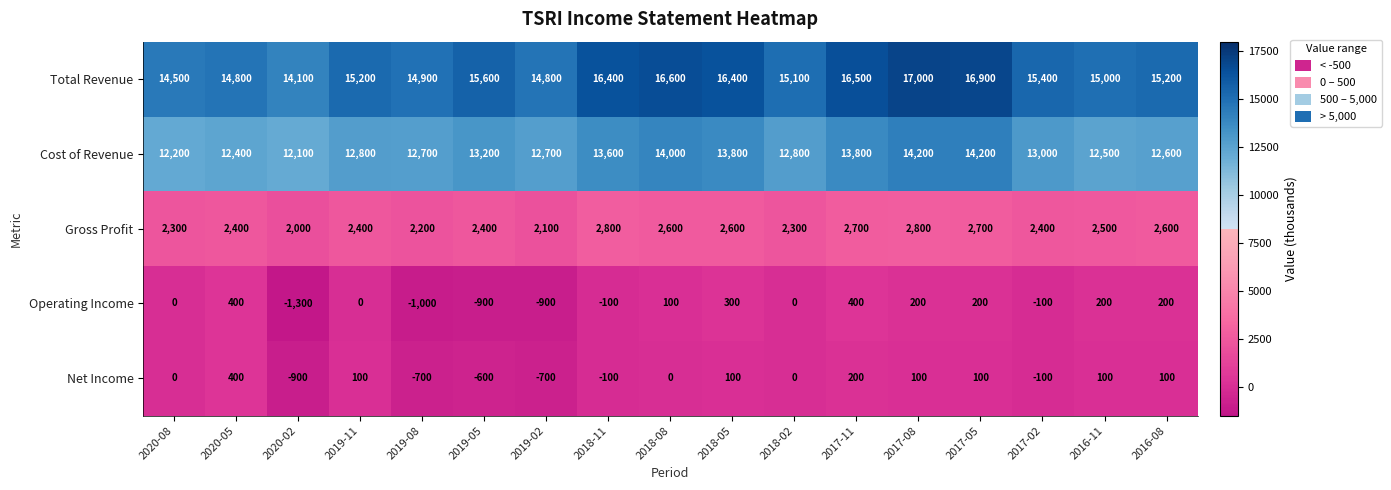

What is the sum of the Gross Profit values at 2017-08 and 2020-08?

5100